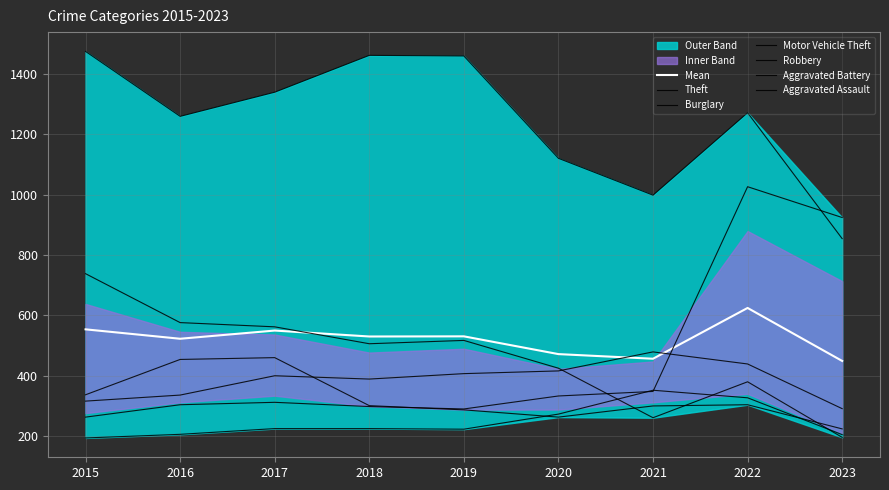

What is the sum of the Burglary values at 2020 and 2016?

1001